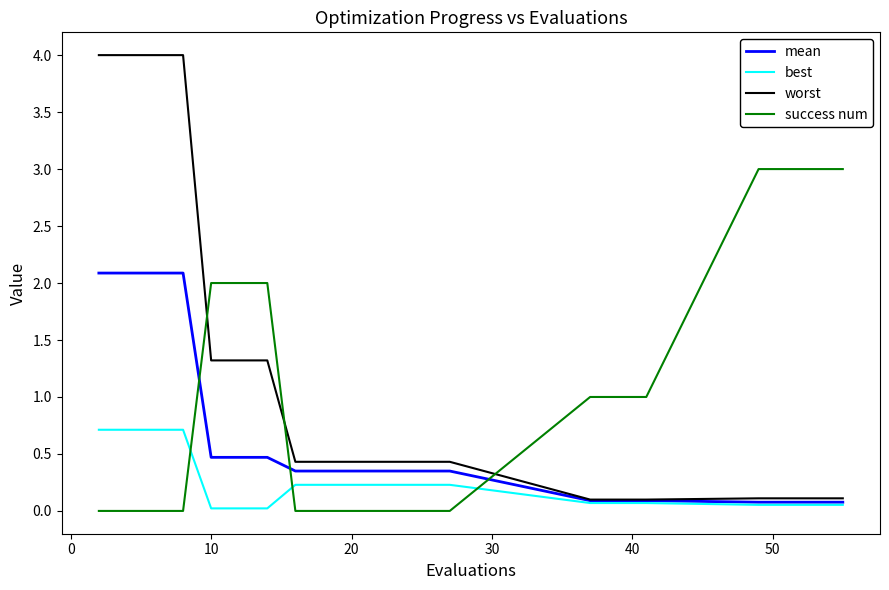

List the series in order of their peak value, highest first.

worst, success num, mean, best